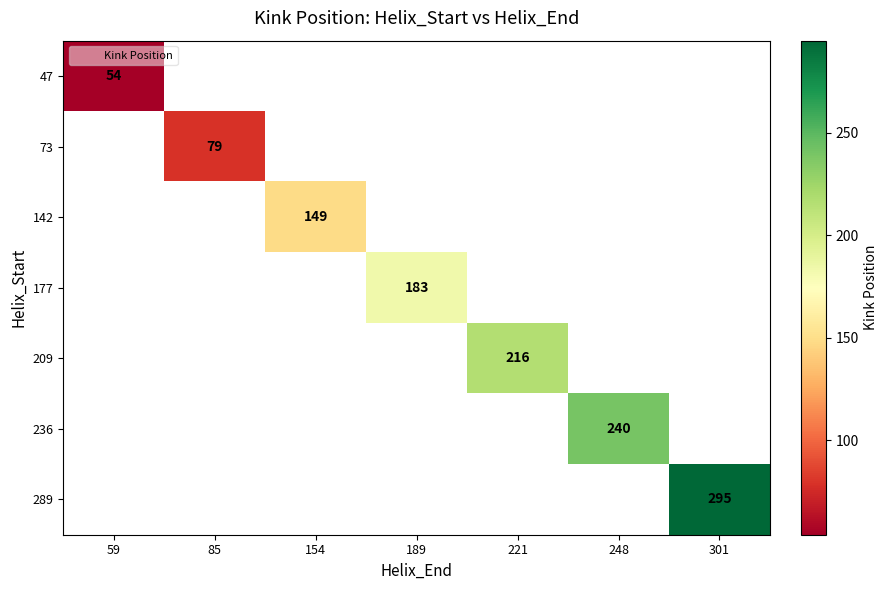

The 142 series shows 77 at 154. True or false?

False